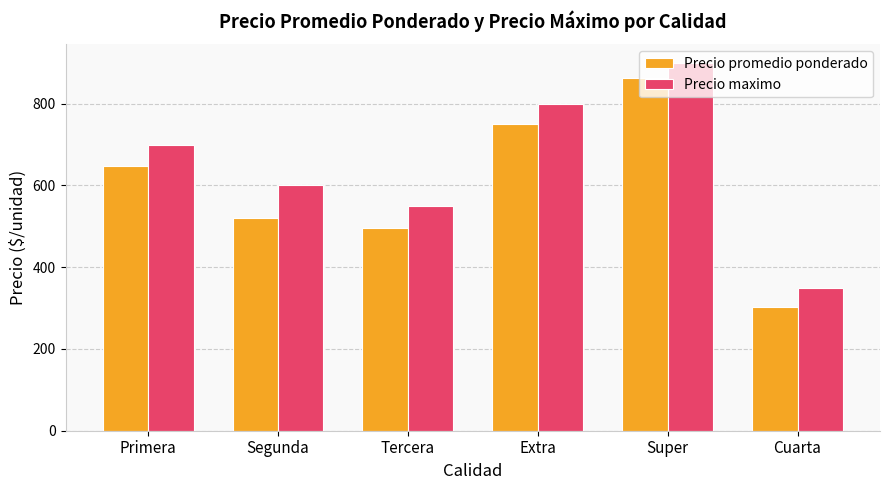

What is the difference between the Precio promedio ponderado values at Super and Cuarta?

559